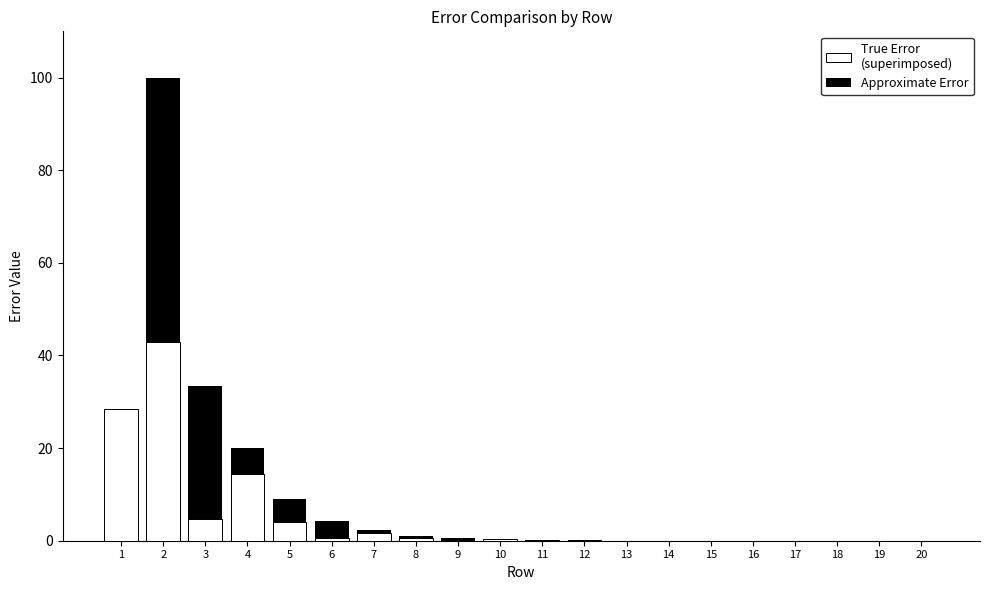

Where is True Error
(superimposed) nearest to the value 21?

4